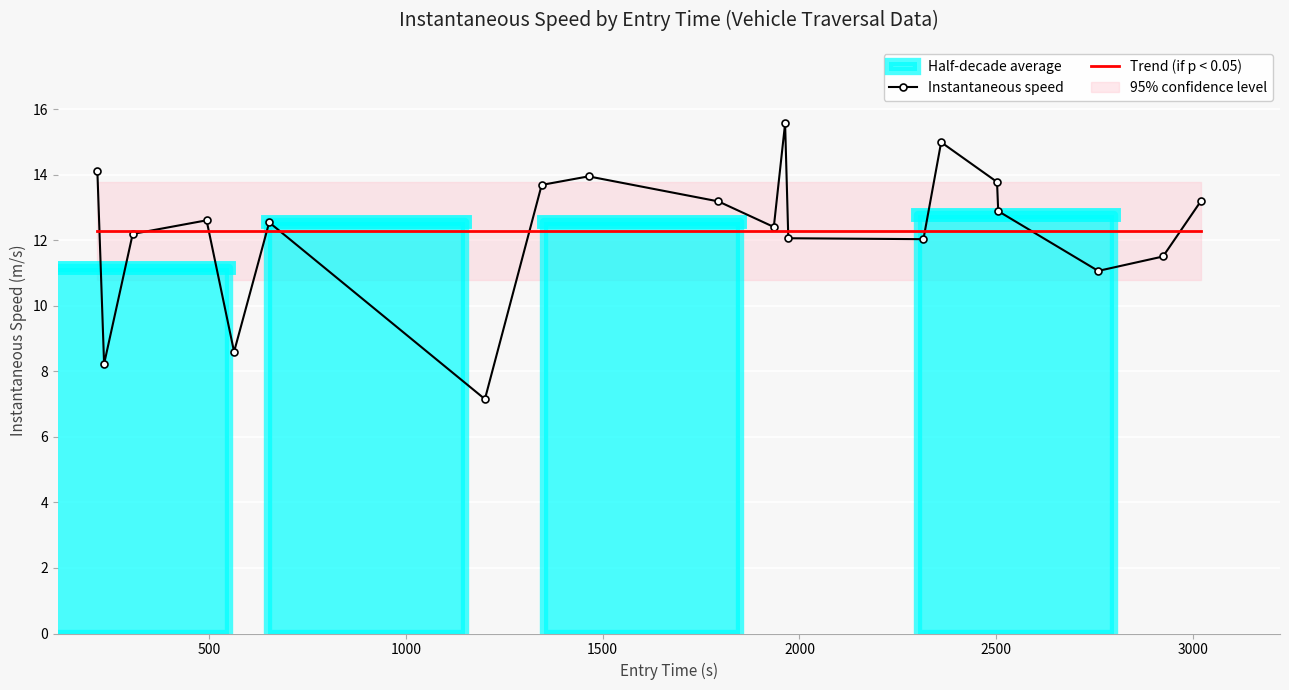

What is the greatest value displayed?

15.6